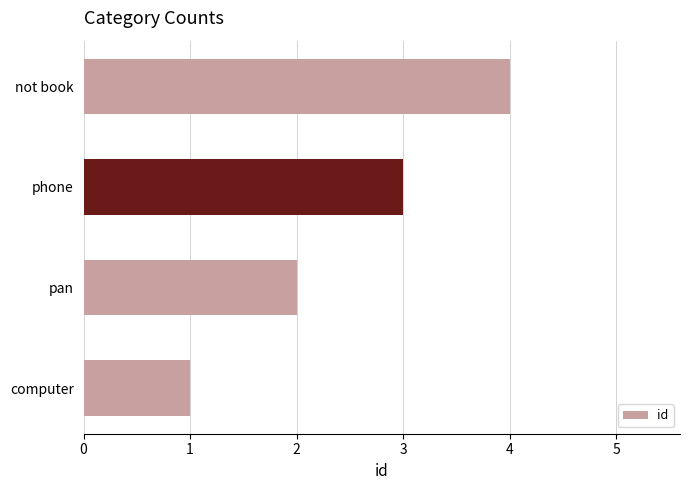

How many data points does each series have?

4